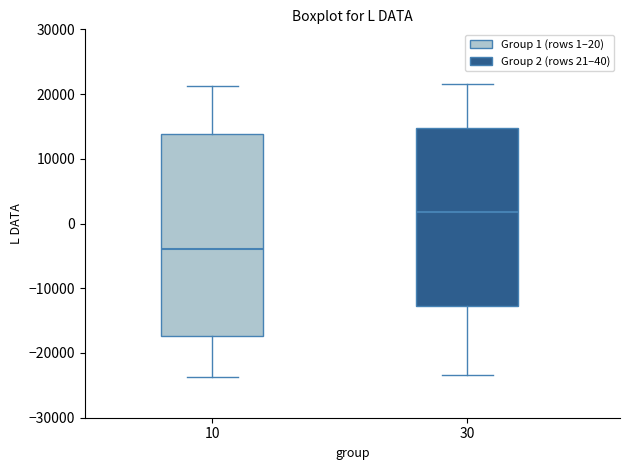

Where is the lower edge of the box at x = 10 on the y-axis? The values are not printed on the chart, so give them approximately, as read against the axis.

-17000